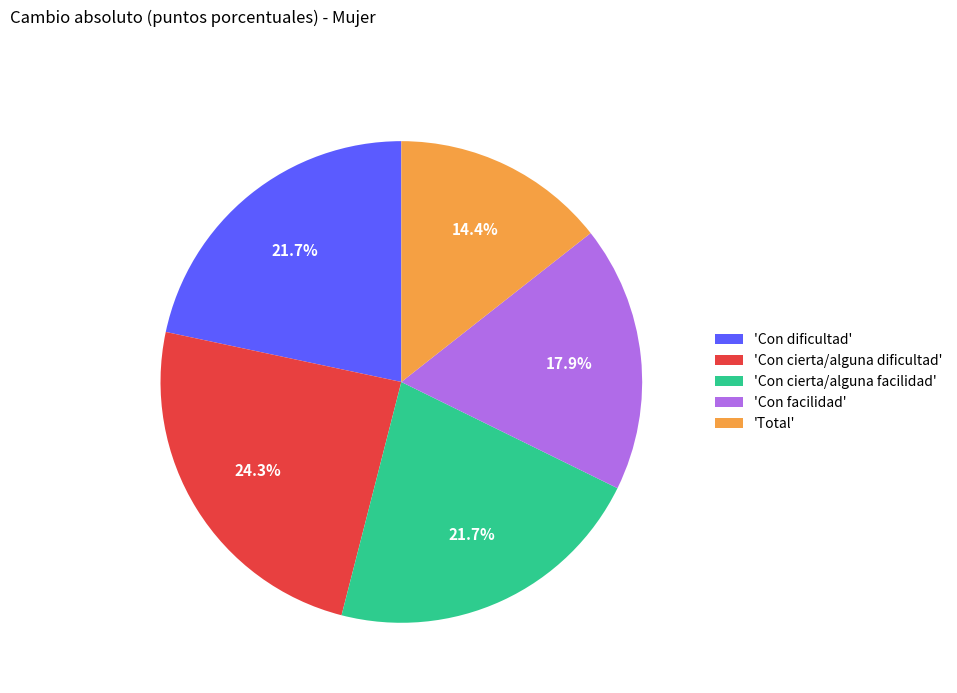

Is there a majority slice in this chart?

No